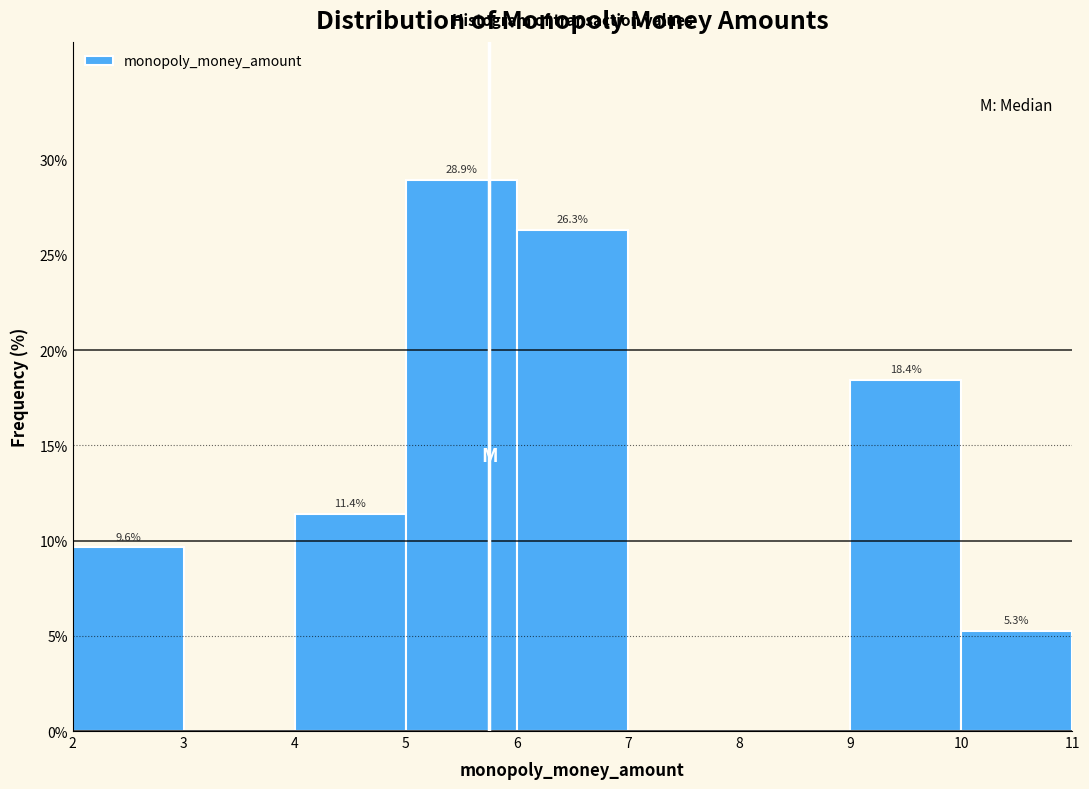

Which range on the x-axis has the tallest bar?

5 to 6